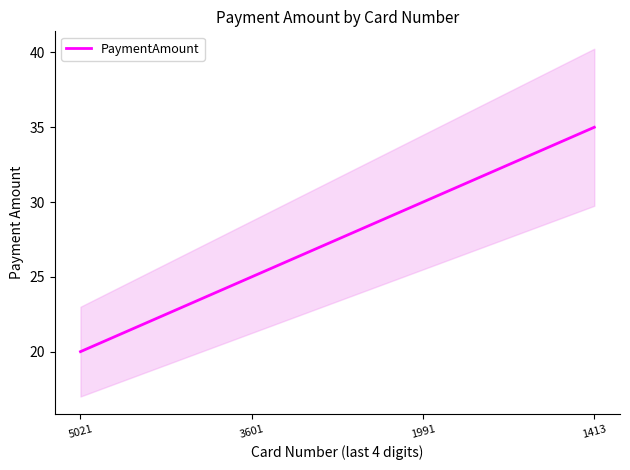

Between 5021 and 3601, which is larger?

3601